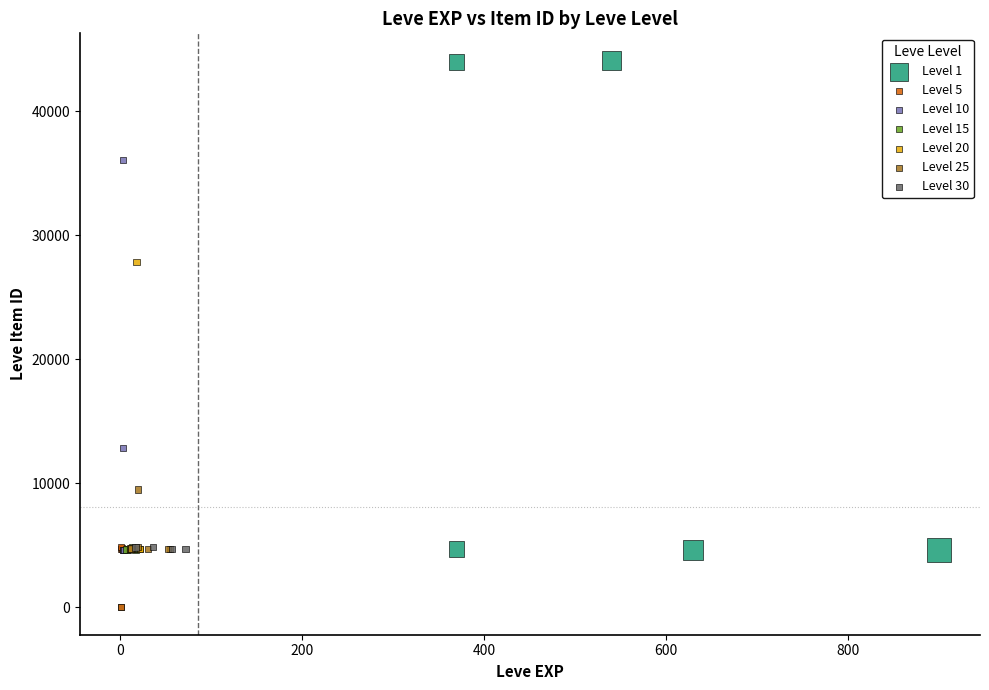

Which series reaches the maximum Y coordinate?

Level 1